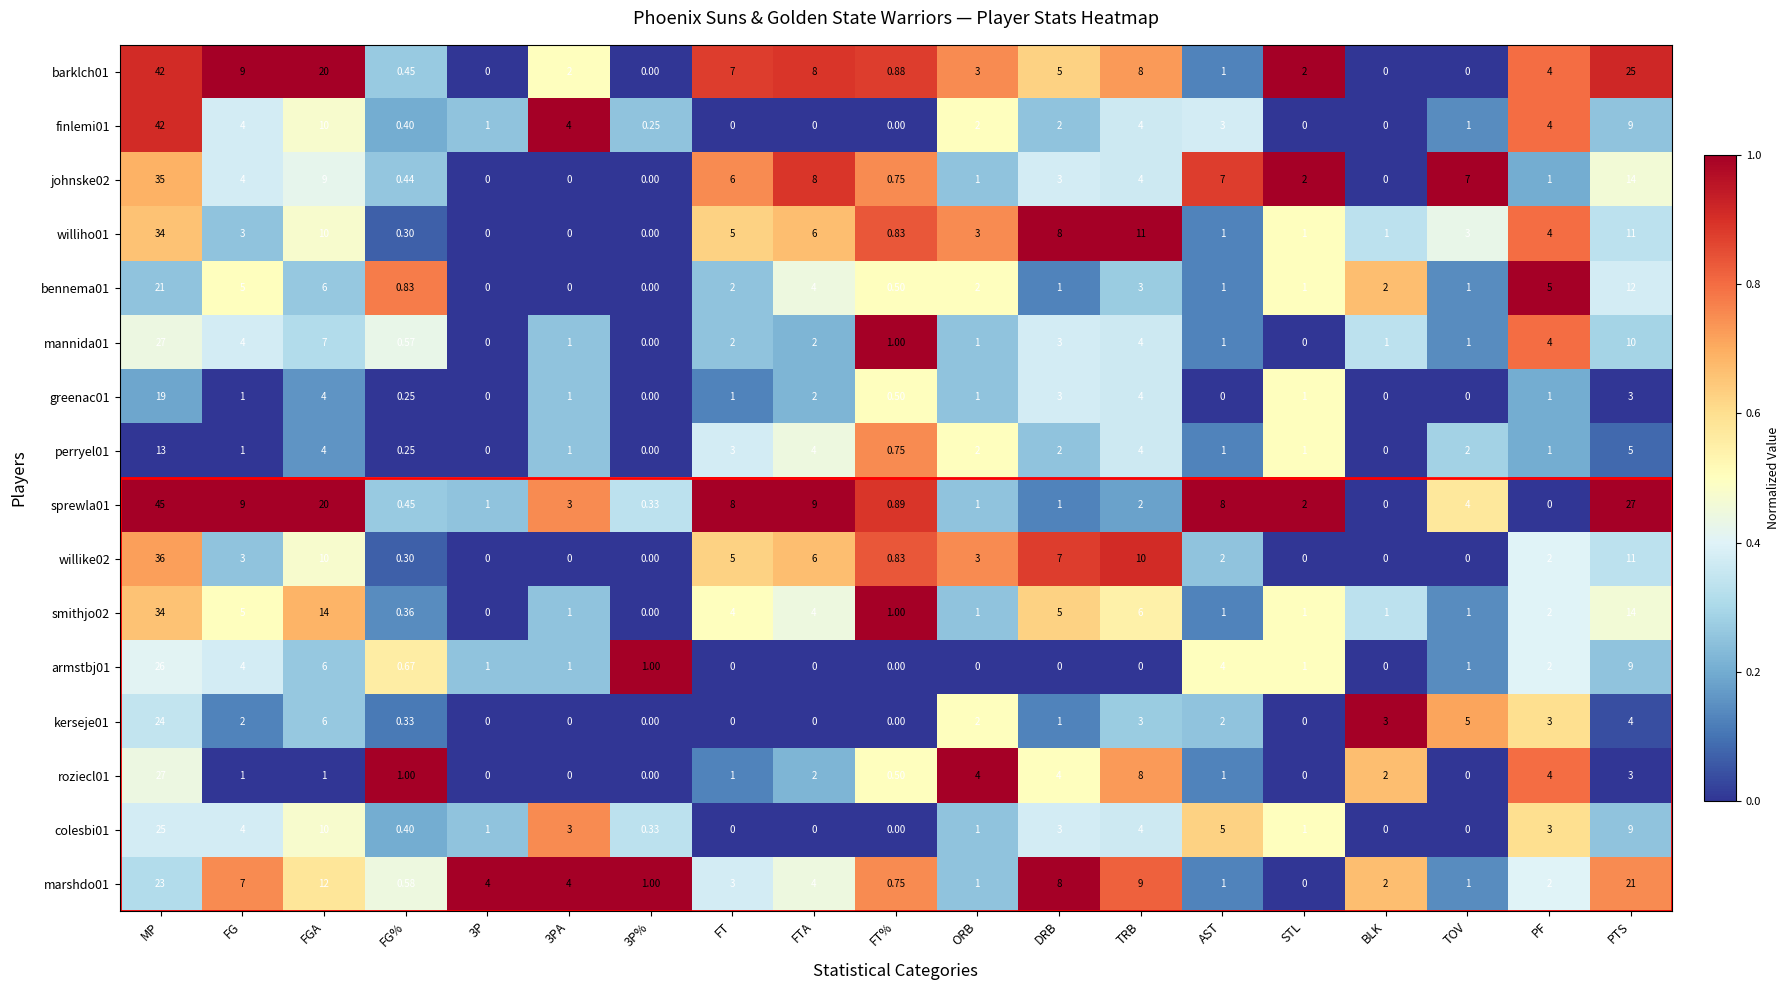

At which label does bennema01 reach its peak?

MP